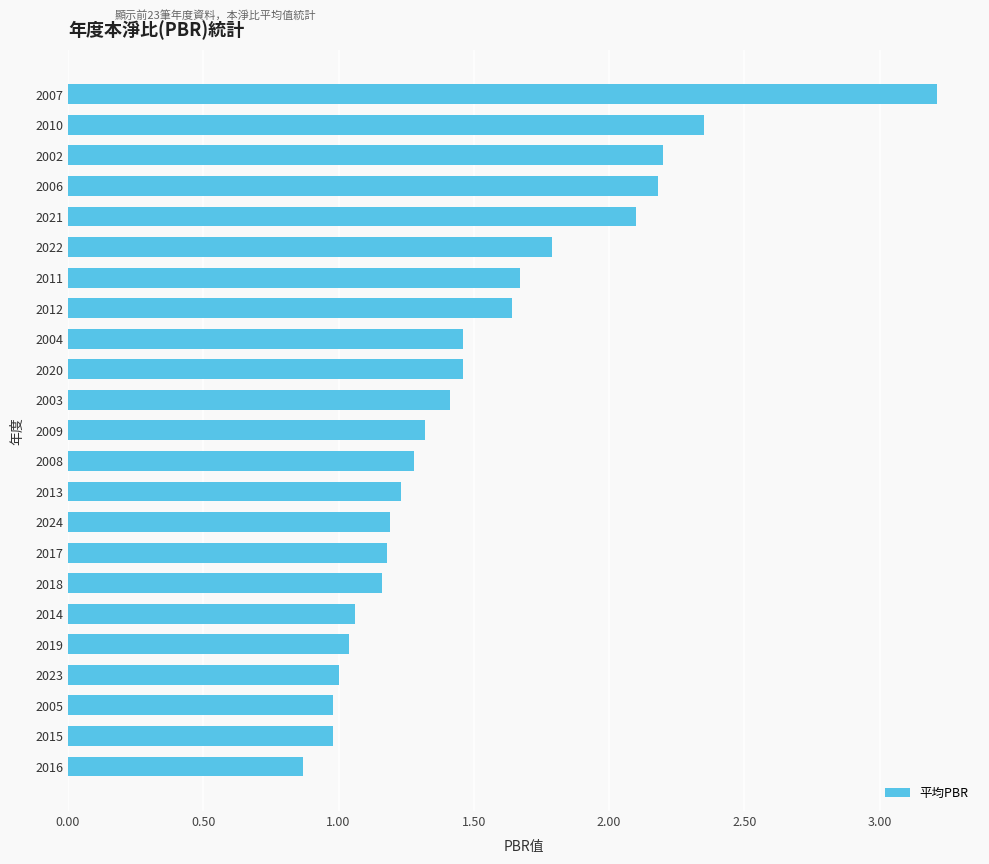

Does the chart contain stacked bars?

No